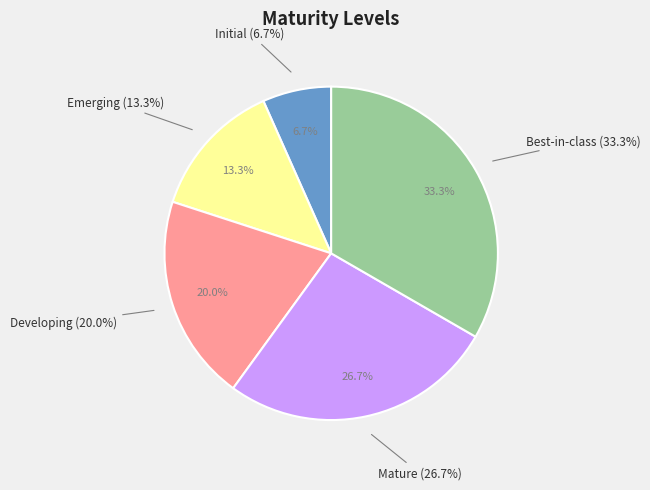

Is Mature the majority of the pie?

No